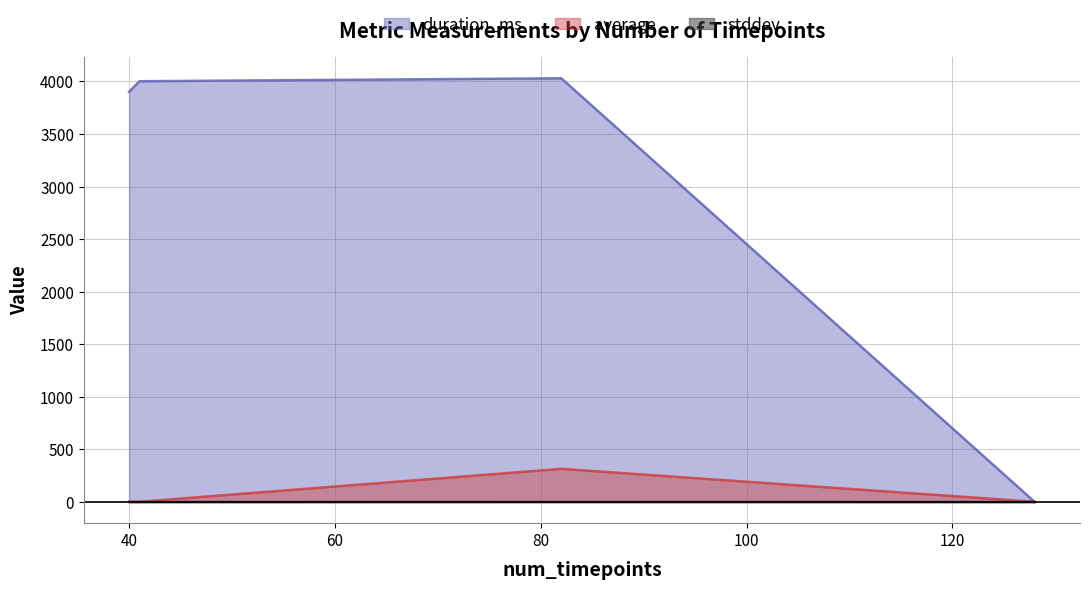

List the series in order of their peak value, highest first.

duration_ms, average, stddev